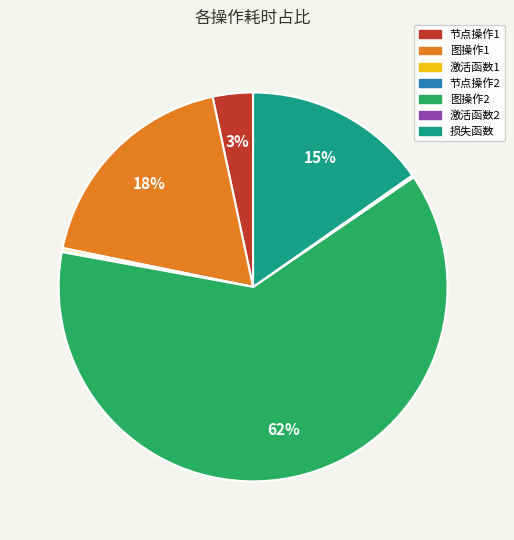

What is the majority slice?

图操作2